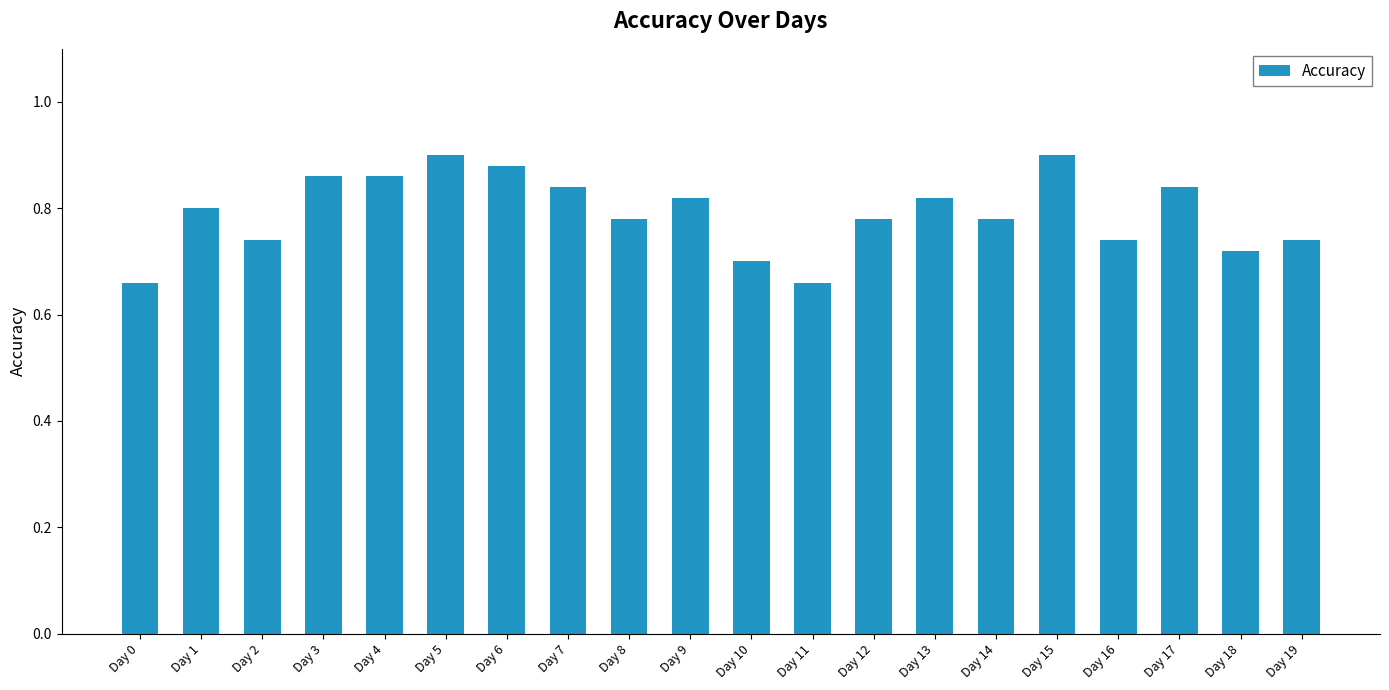

Which has a higher value, Day 0 or Day 19?

Day 19